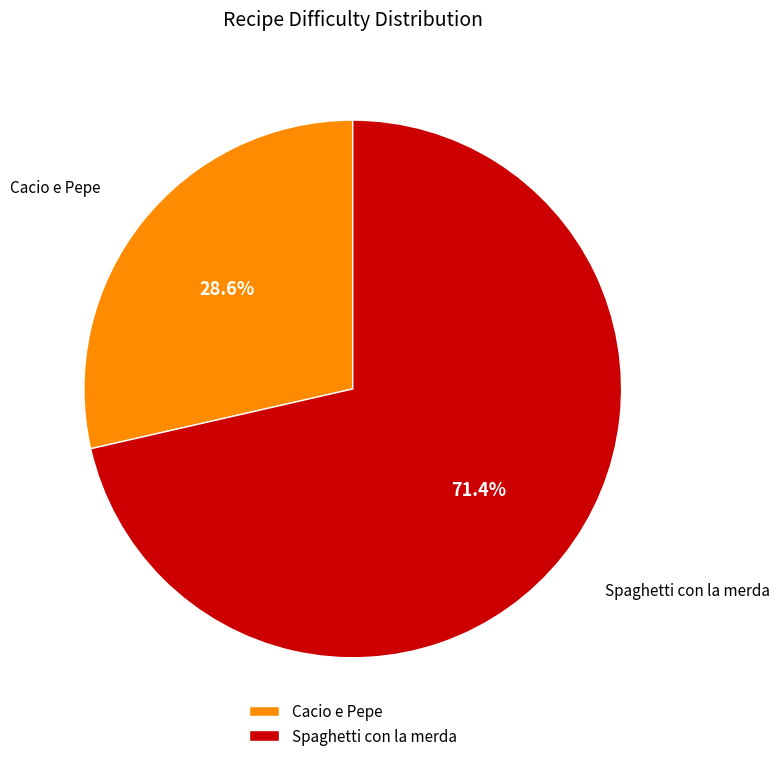

Rank the categories by value from lowest to highest.

Cacio e Pepe, Spaghetti con la merda